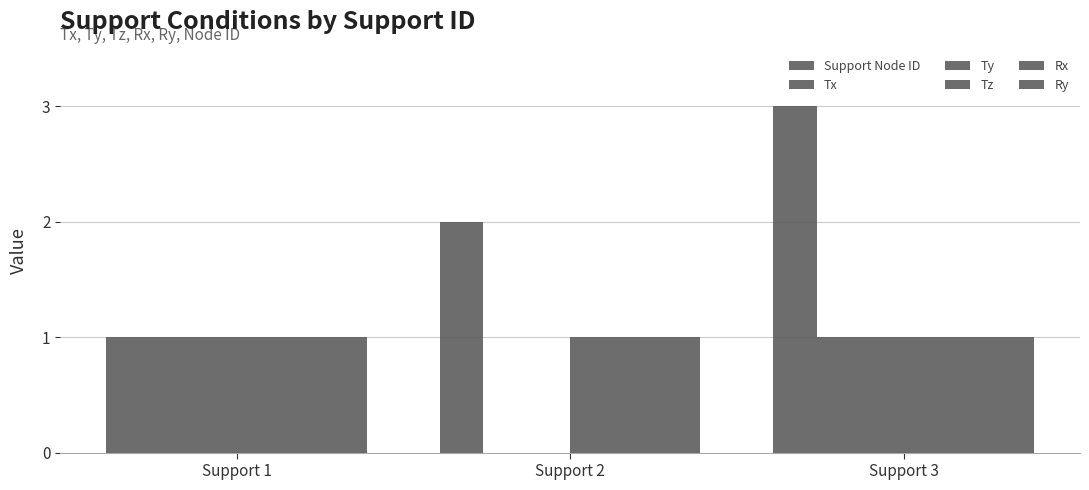

What is the sum of the Rx values at Support 2 and Support 1?

2